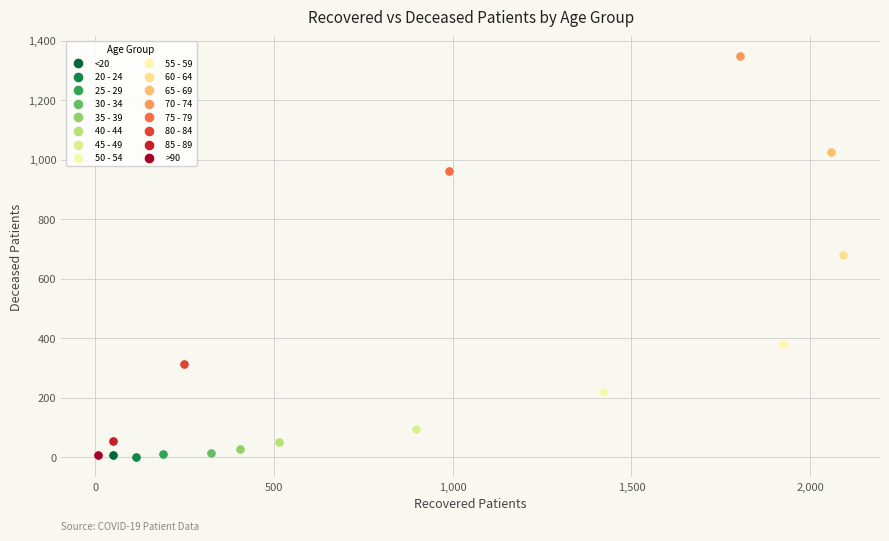

What are all the series names shown in the legend?

<20, 20 - 24, 25 - 29, 30 - 34, 35 - 39, 40 - 44, 45 - 49, 50 - 54, 55 - 59, 60 - 64, 65 - 69, 70 - 74, 75 - 79, 80 - 84, 85 - 89, >90